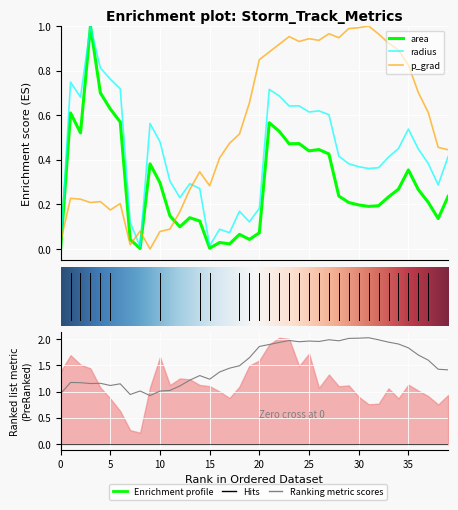

Which series has the largest range (max minus min)?

area